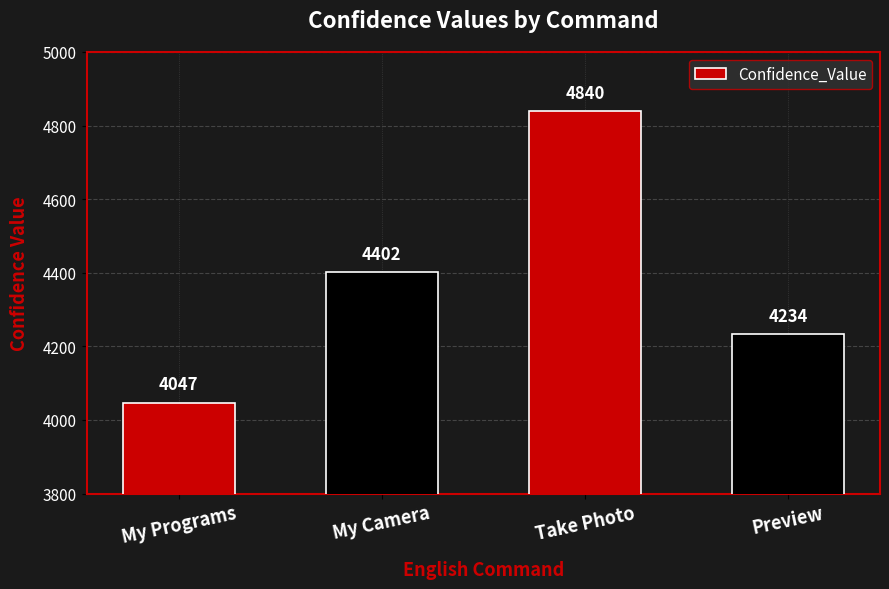

Rank the categories by value from lowest to highest.

My Programs, Preview, My Camera, Take Photo